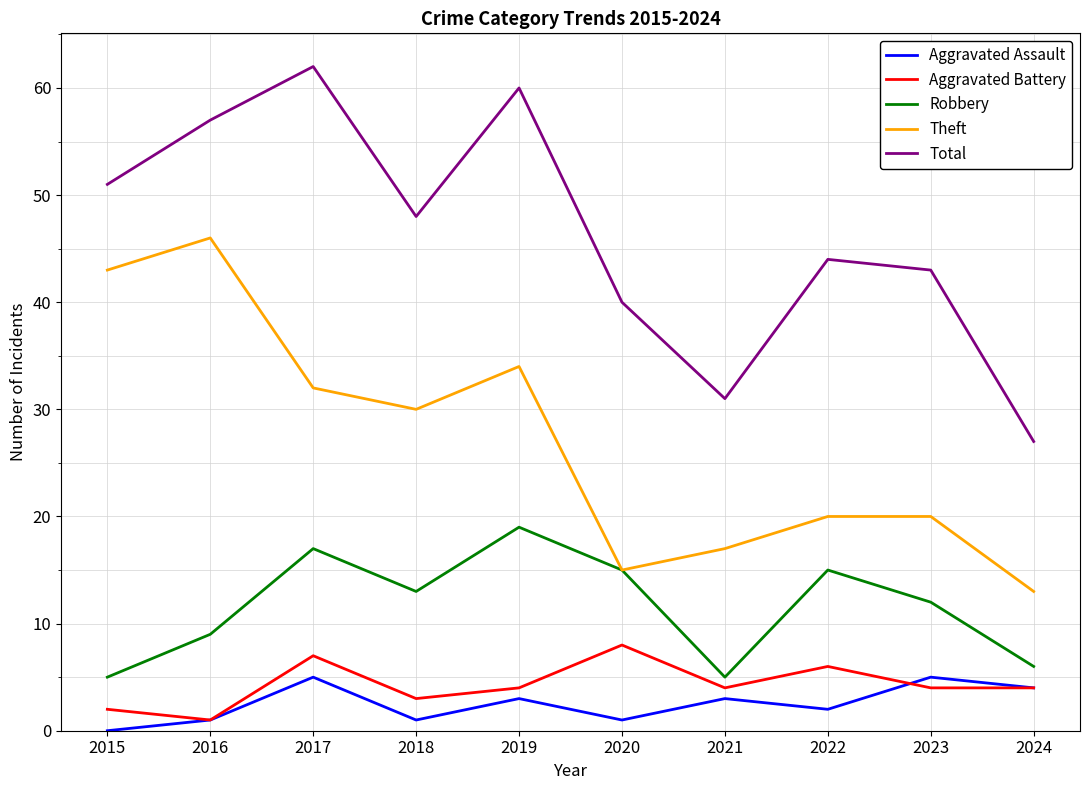

Where is Robbery nearest to the value 12?

2023